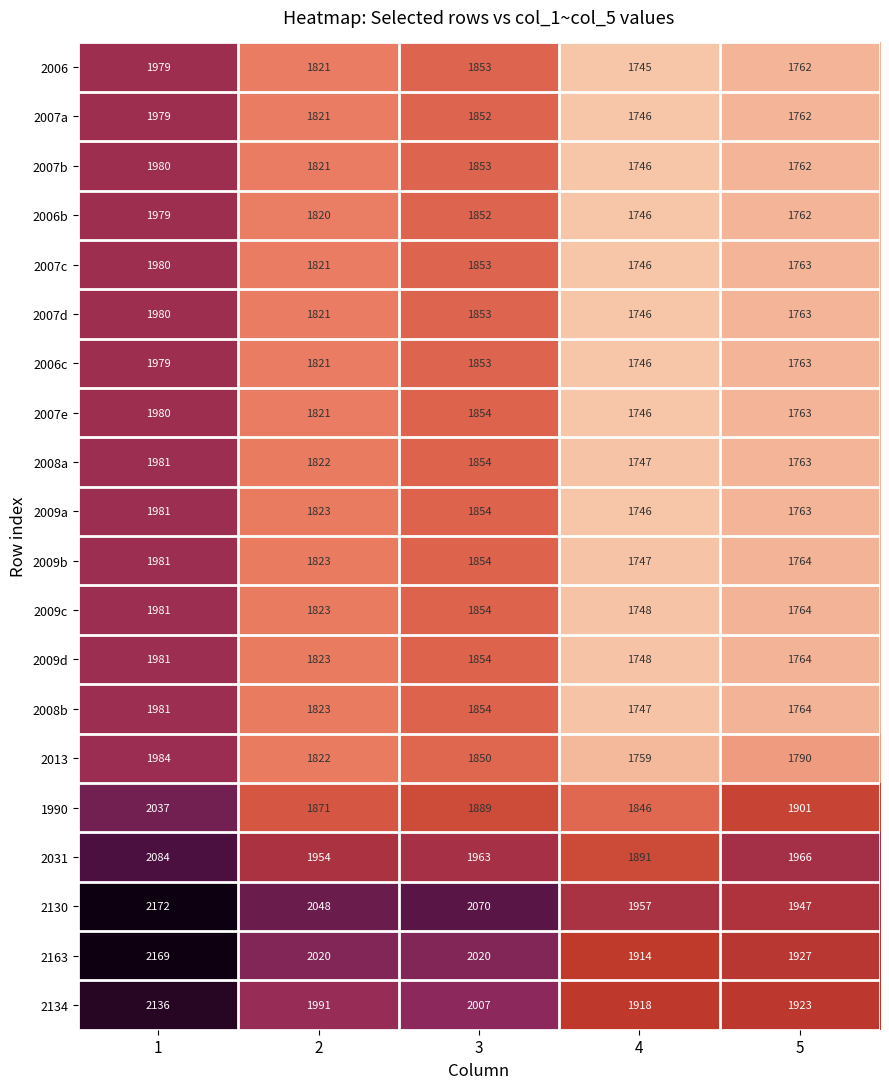

At which category does the chart reach its minimum across all series?

4